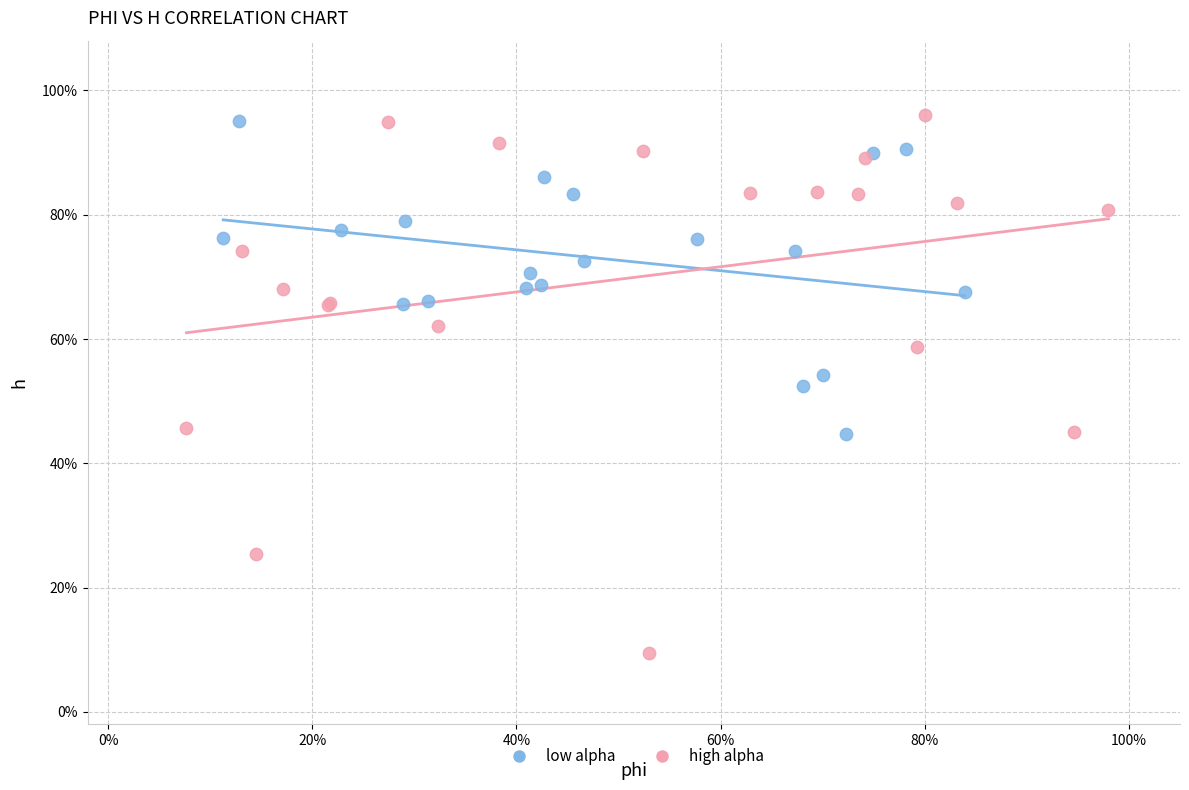

Which series reaches the minimum Y coordinate?

high alpha